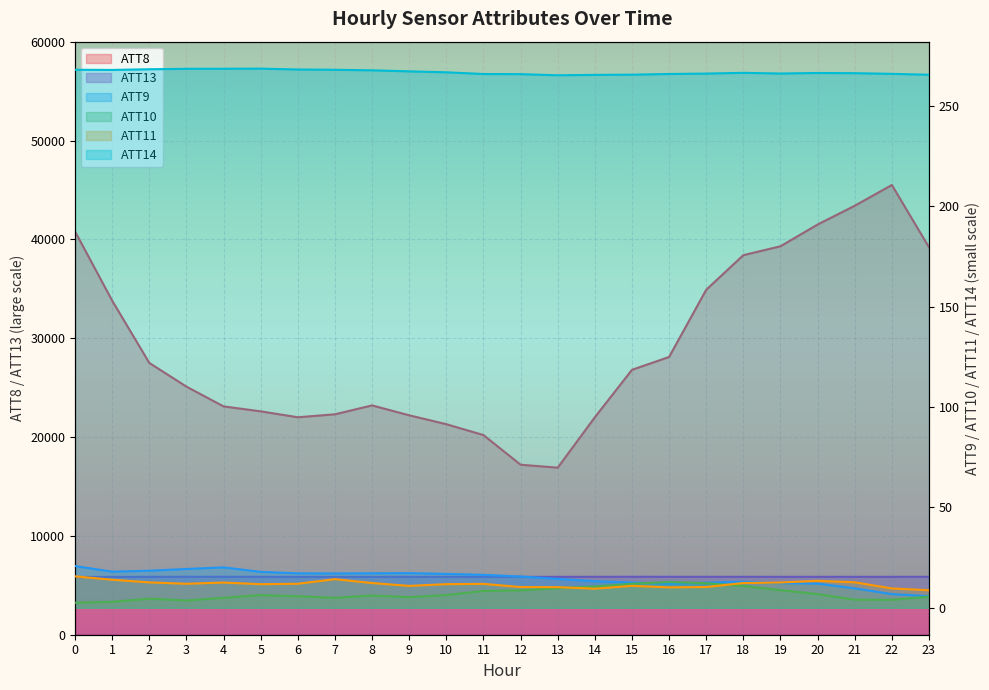

How many data points in ATT10 are less than 6?

11